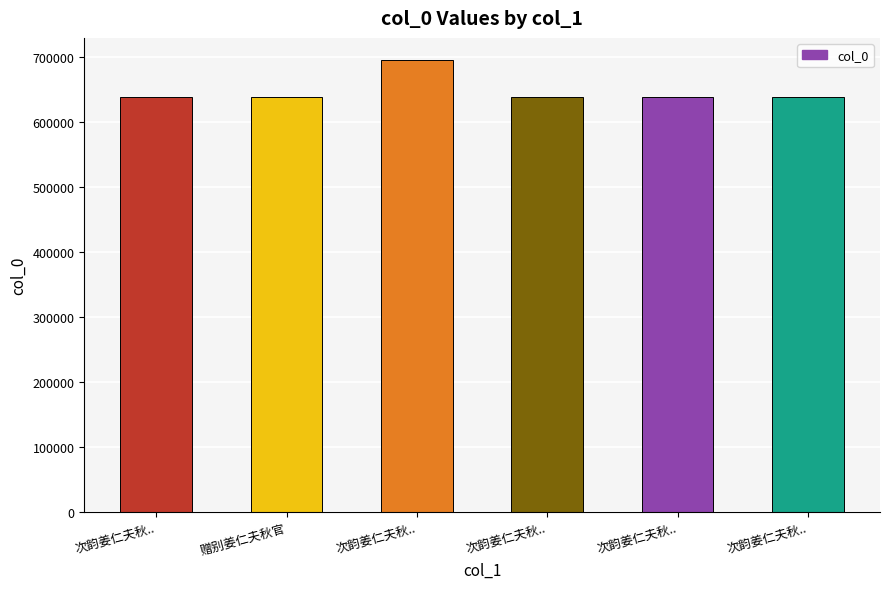

How many values are below 638449?

3